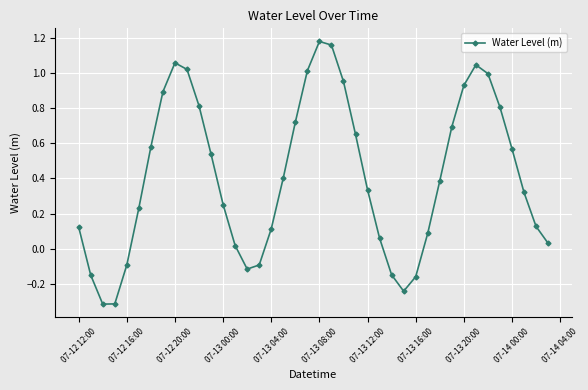

How many interior local valleys (lower than both neighbors) does the data have?

3